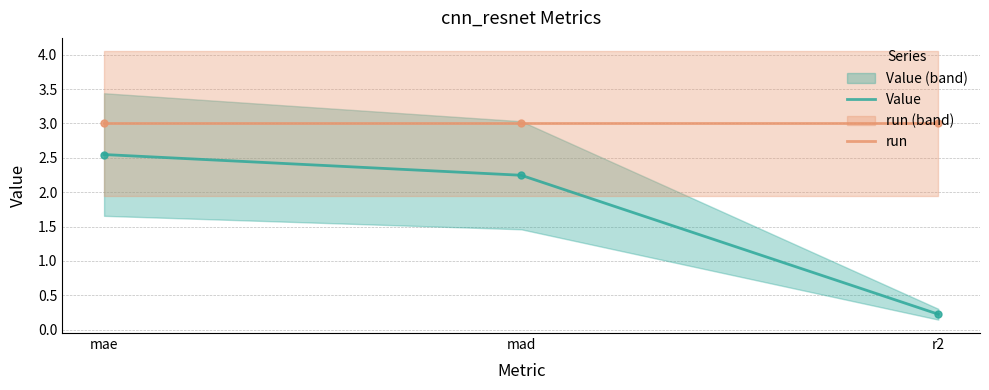

Which series changed the most between mad and r2?

Value